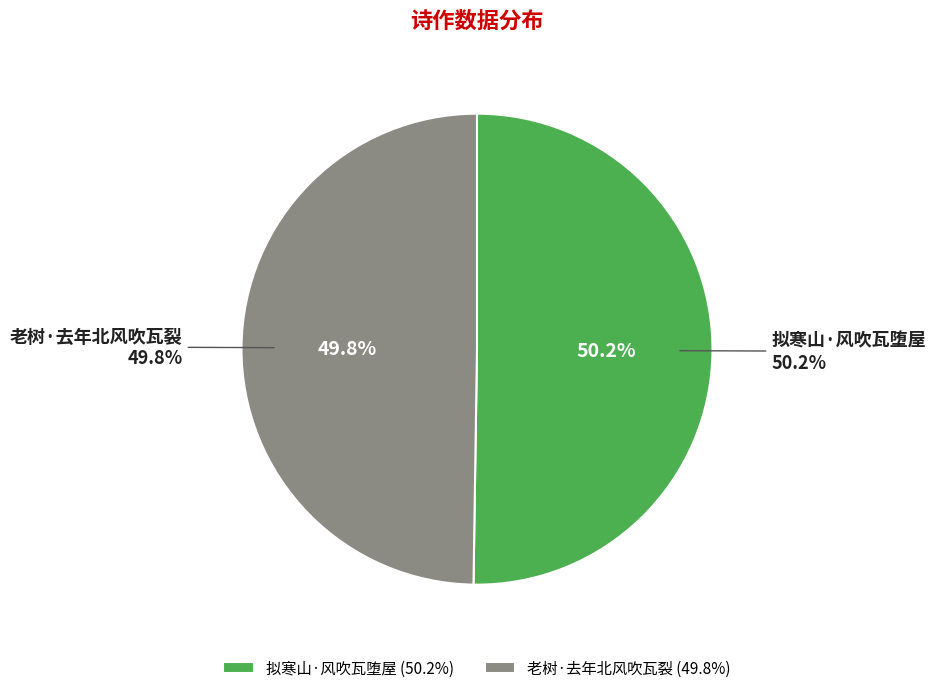

Rank the categories by value from lowest to highest.

老树·去年北风吹瓦裂, 拟寒山·风吹瓦堕屋